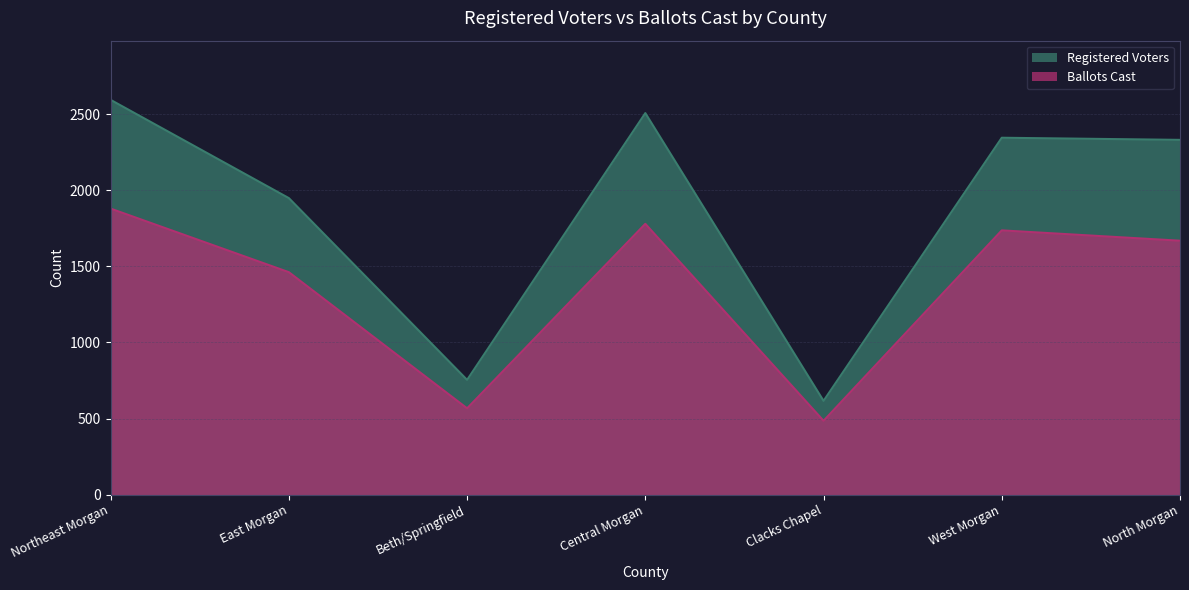

Which category has the highest value in the Ballots Cast series?

Northeast Morgan